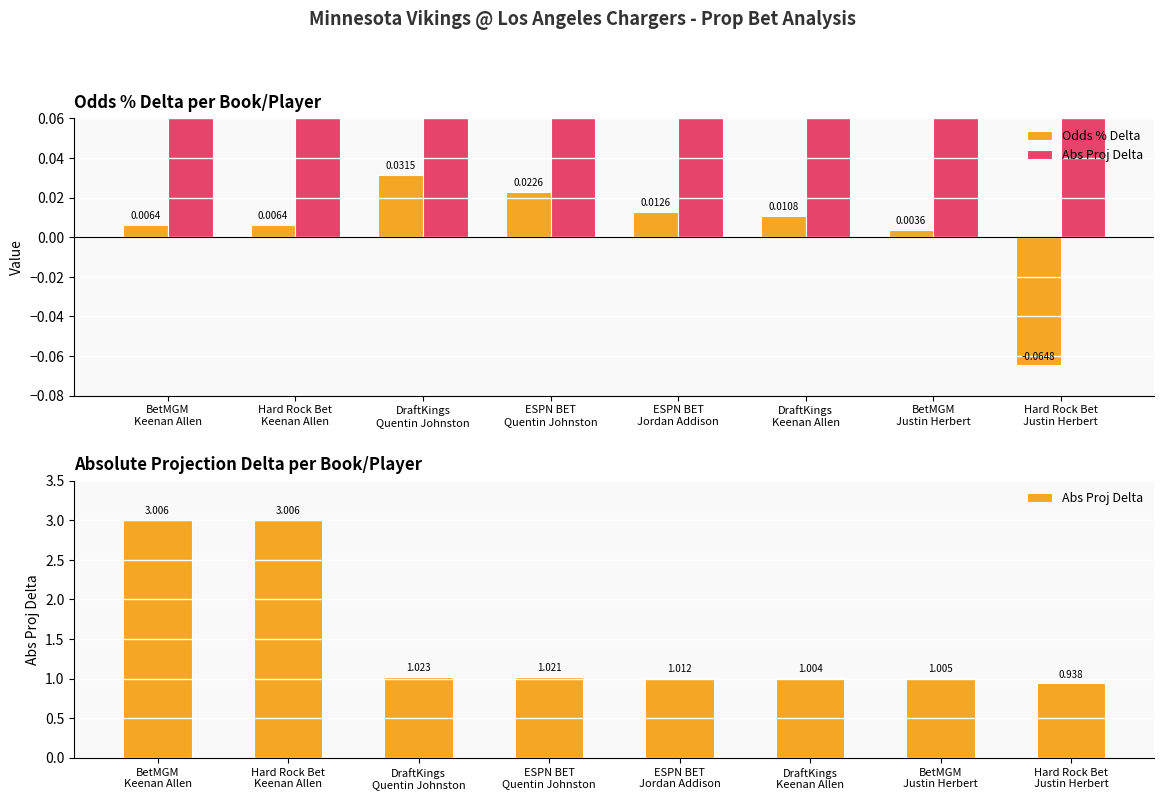

Is it true that Abs Proj Delta equals 1.0 at DraftKings
Quentin Johnston?

True